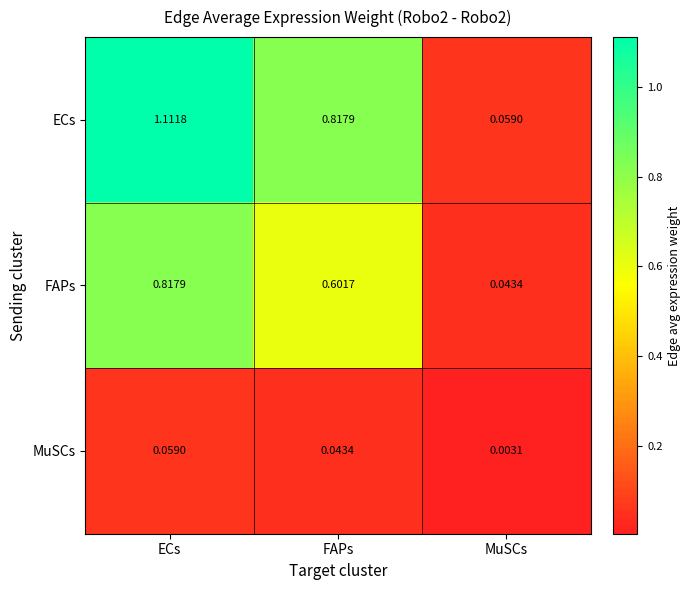

Which series has the largest range (max minus min)?

ECs